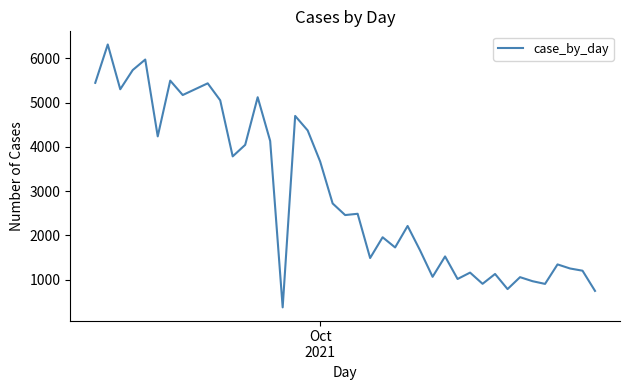

What is the maximum value shown in the chart?

6312